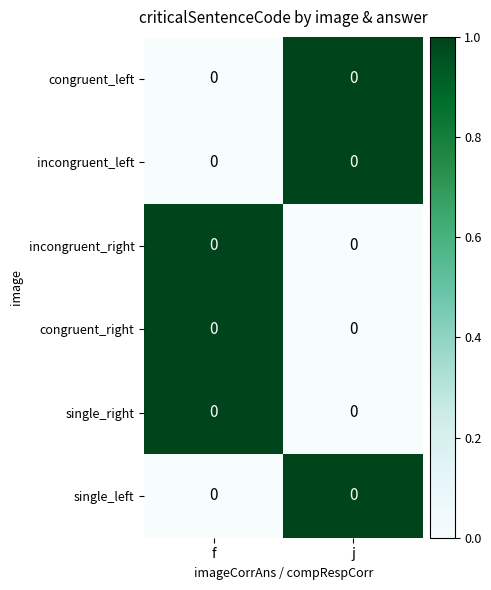

True or false: congruent_right has a value of 1 at f.

False